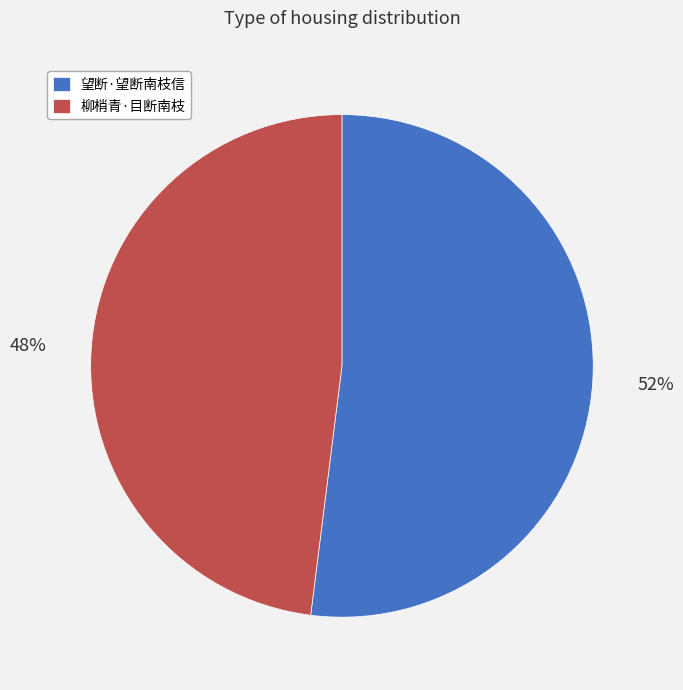

Is it true that 柳梢青·目断南枝 is 33% of the pie?

False